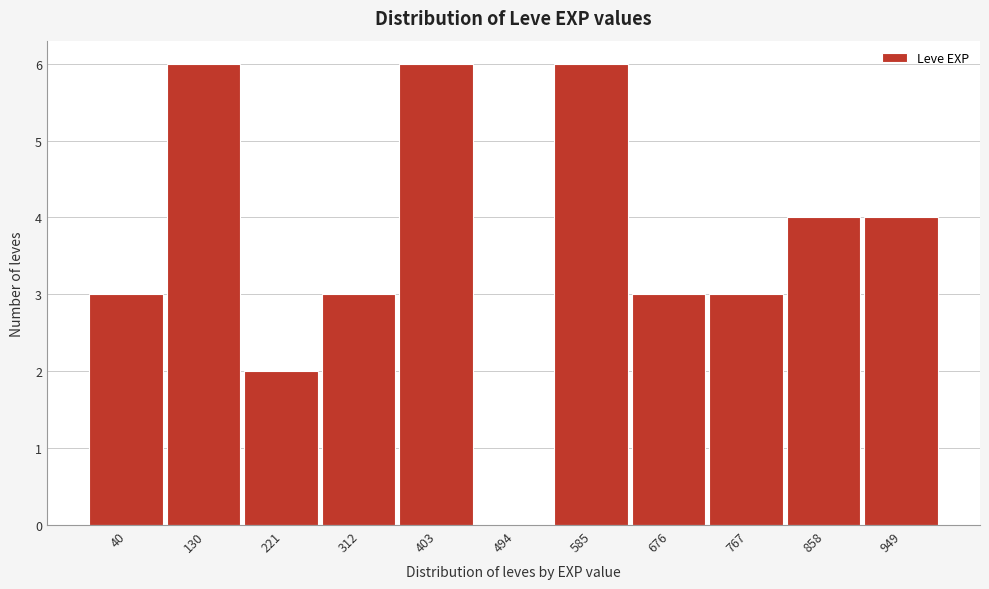

Reading right to left, extract all data points from this chart.

949=4	858=4	767=3	676=3	585=6	494=0	403=6	312=3	221=2	130=6	40=3